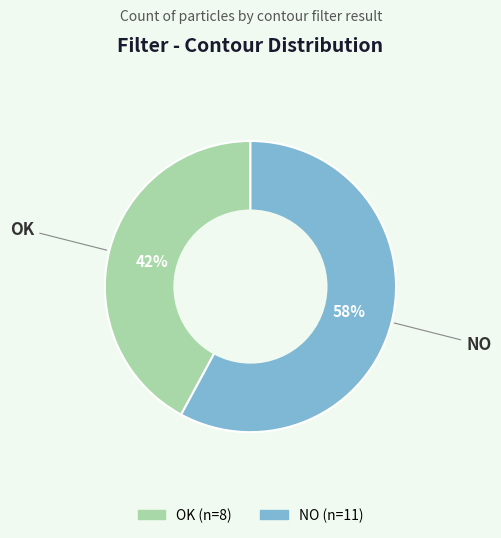

Does OK account for over 50% of the chart?

No